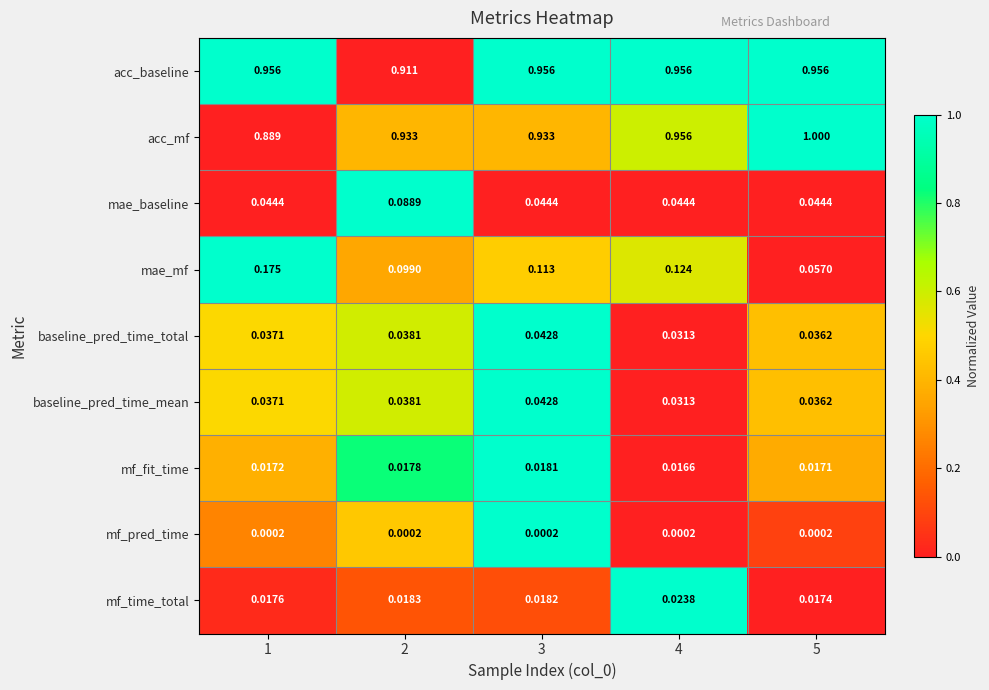

Is the value of mae_mf at 2 greater than the value of mf_fit_time at 2?

Yes